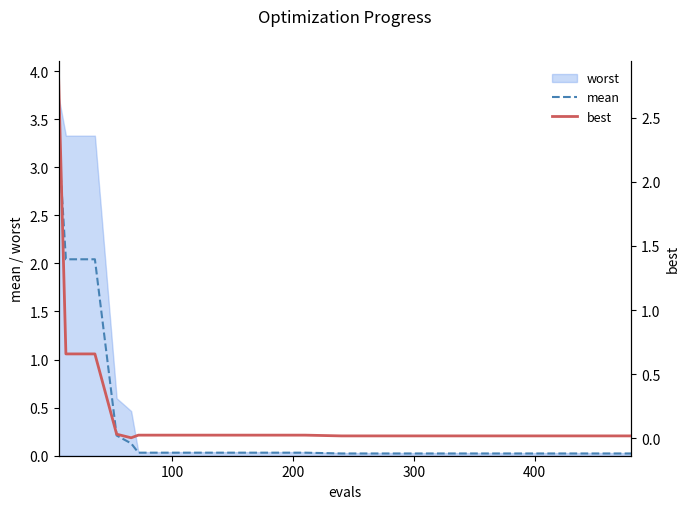

True or false: best and mean cross at least once.

False